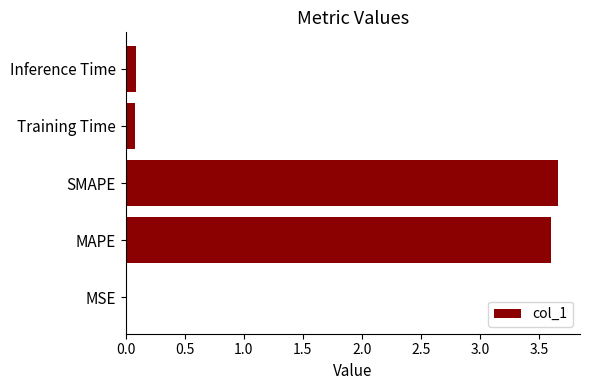

What is the sum of all values?

7.4